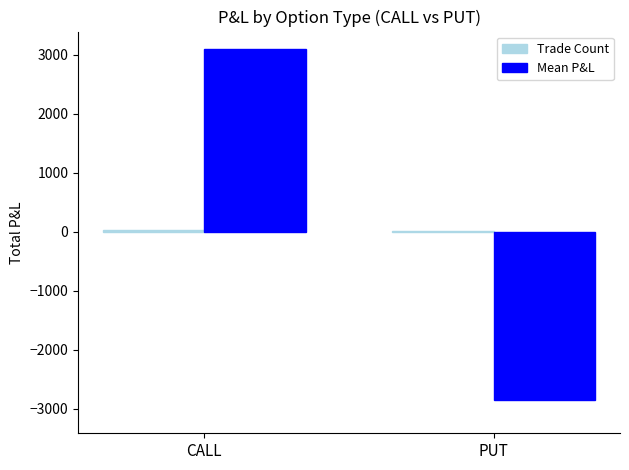

Are the bars horizontal?

No